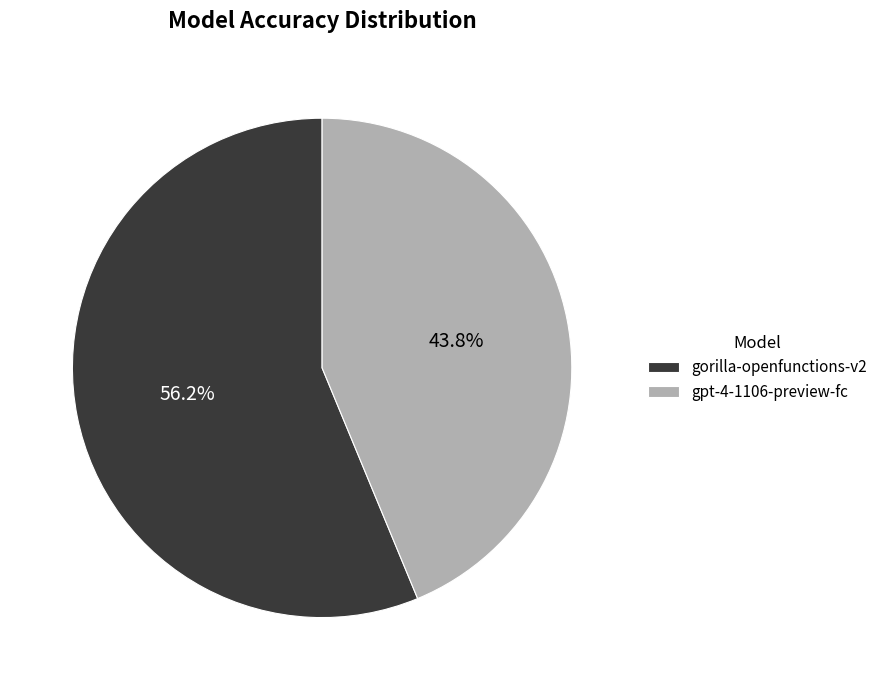

True or false: gpt-4-1106-preview-fc accounts for 44% of the total.

True